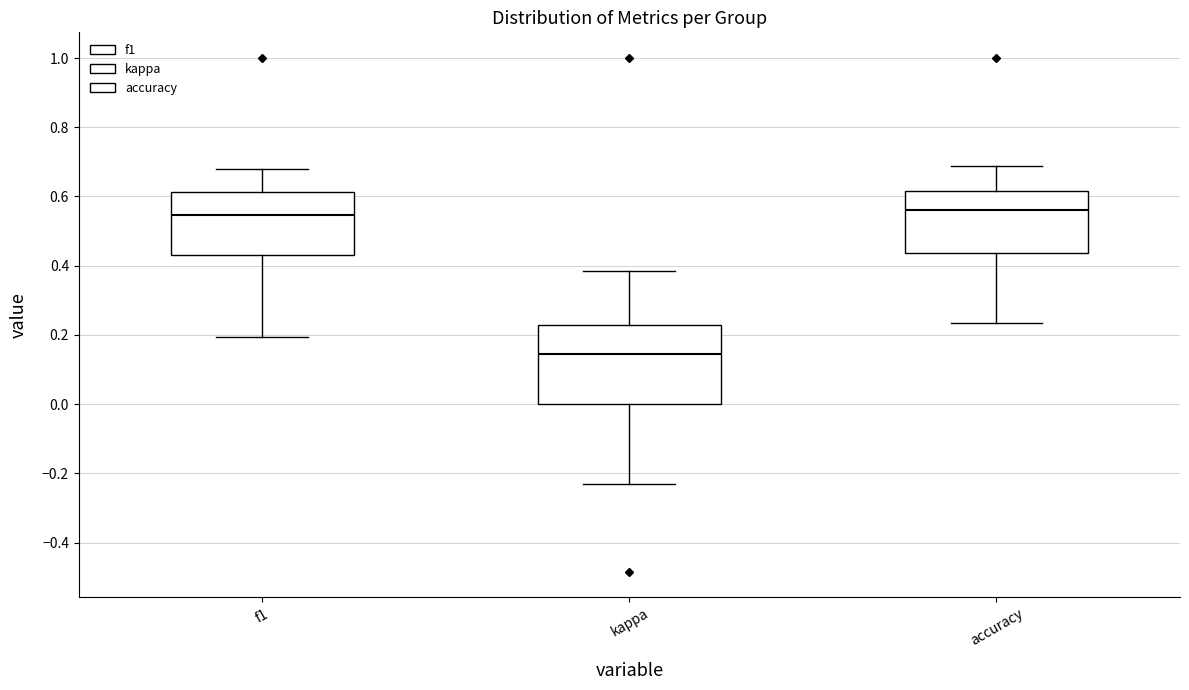

Where is the upper edge of the box for accuracy on the y-axis? The values are not printed on the chart, so give them approximately, as read against the axis.

0.62